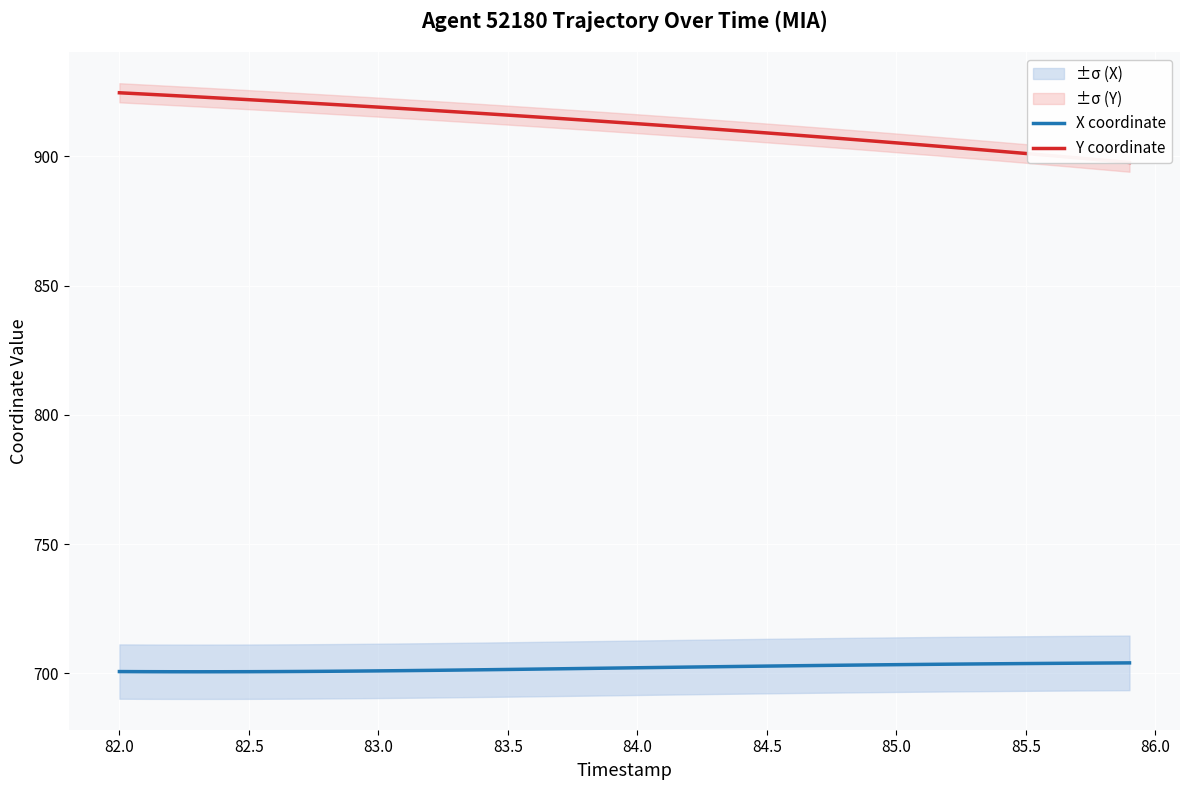

What is the lowest value of the X coordinate series?

700.7